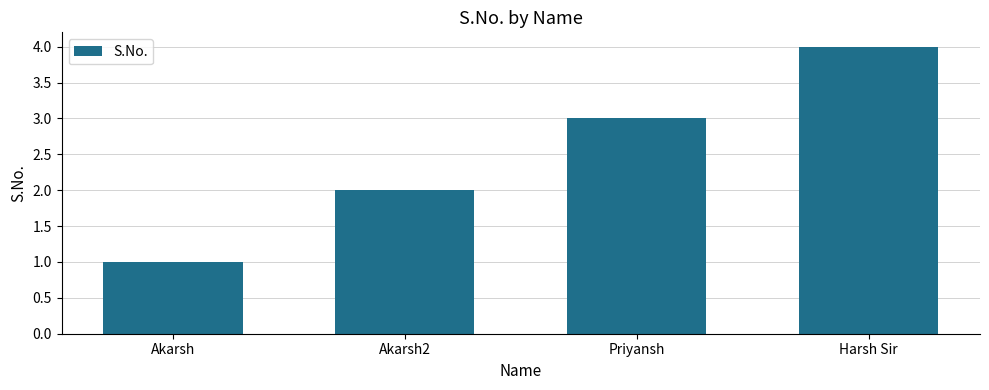

How many series are shown in this chart?

1